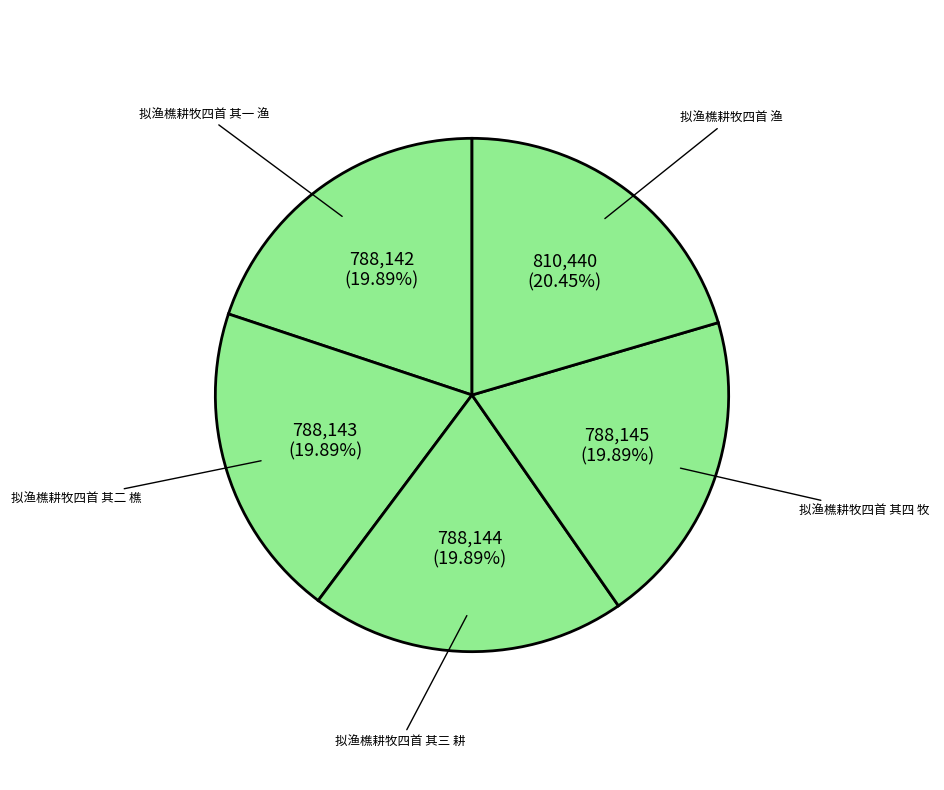

Combined, what portion of the pie is 拟渔樵耕牧四首 渔 and 拟渔樵耕牧四首 其二 樵?

40.3%